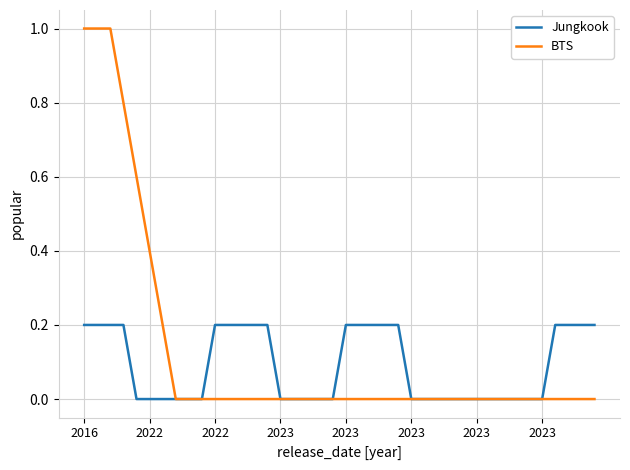

Which series has the largest range (max minus min)?

BTS